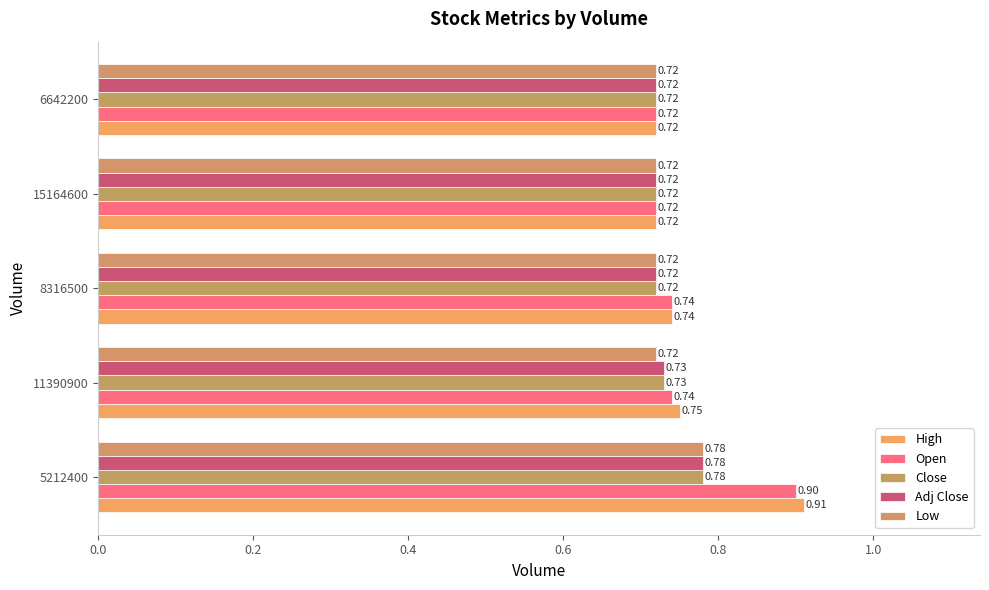

What is the value of the Open bar at the 1st from the left?

0.9